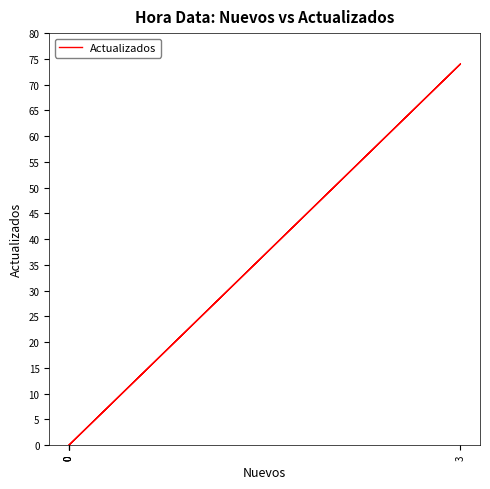

At which category does the chart reach its peak across all series?

3